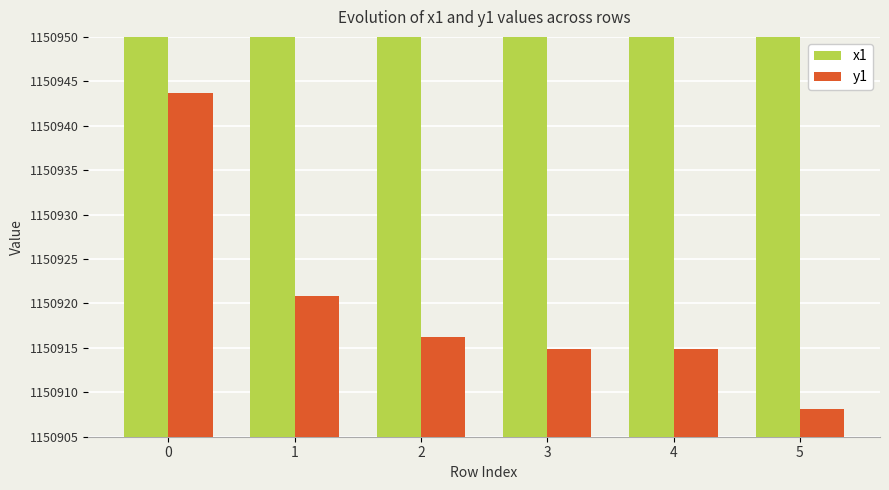

What is the total value across all series at 0?

3817322.6